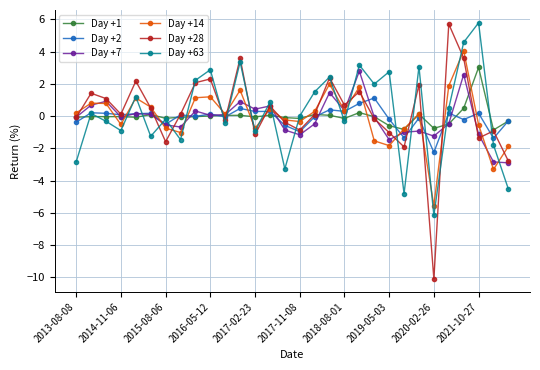

What is the smallest value displayed?

-10.1